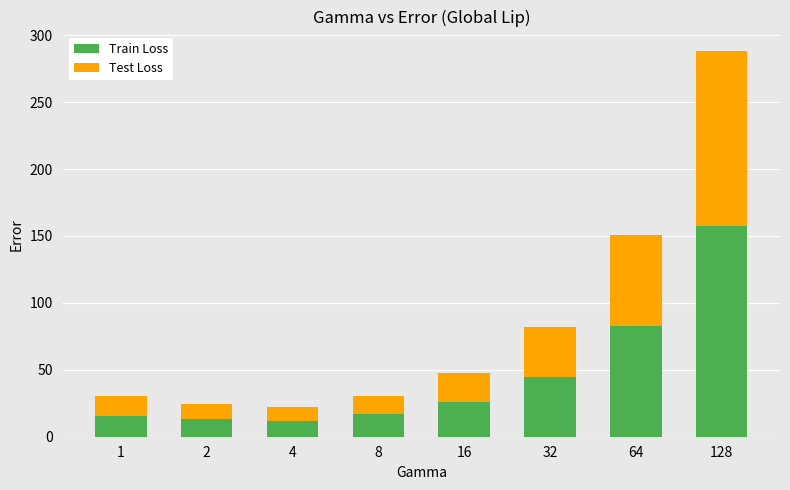

What is the difference between the second highest and second lowest values in the Train Loss series?

69.4